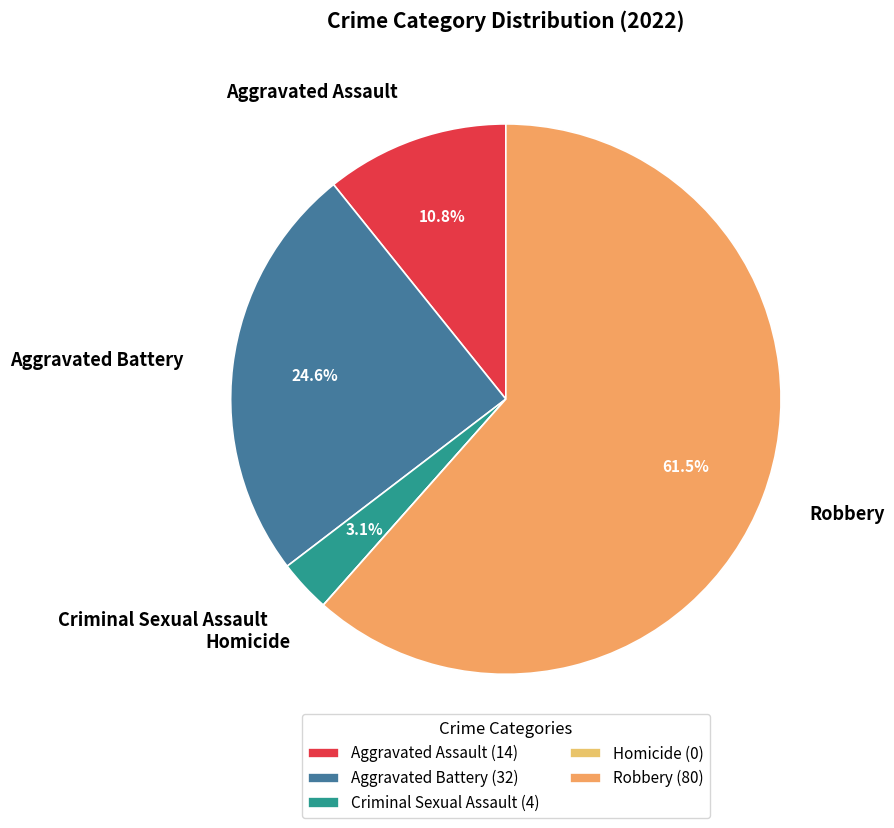

What is the ratio of the value at Aggravated Battery to the value at Aggravated Assault?

2.3